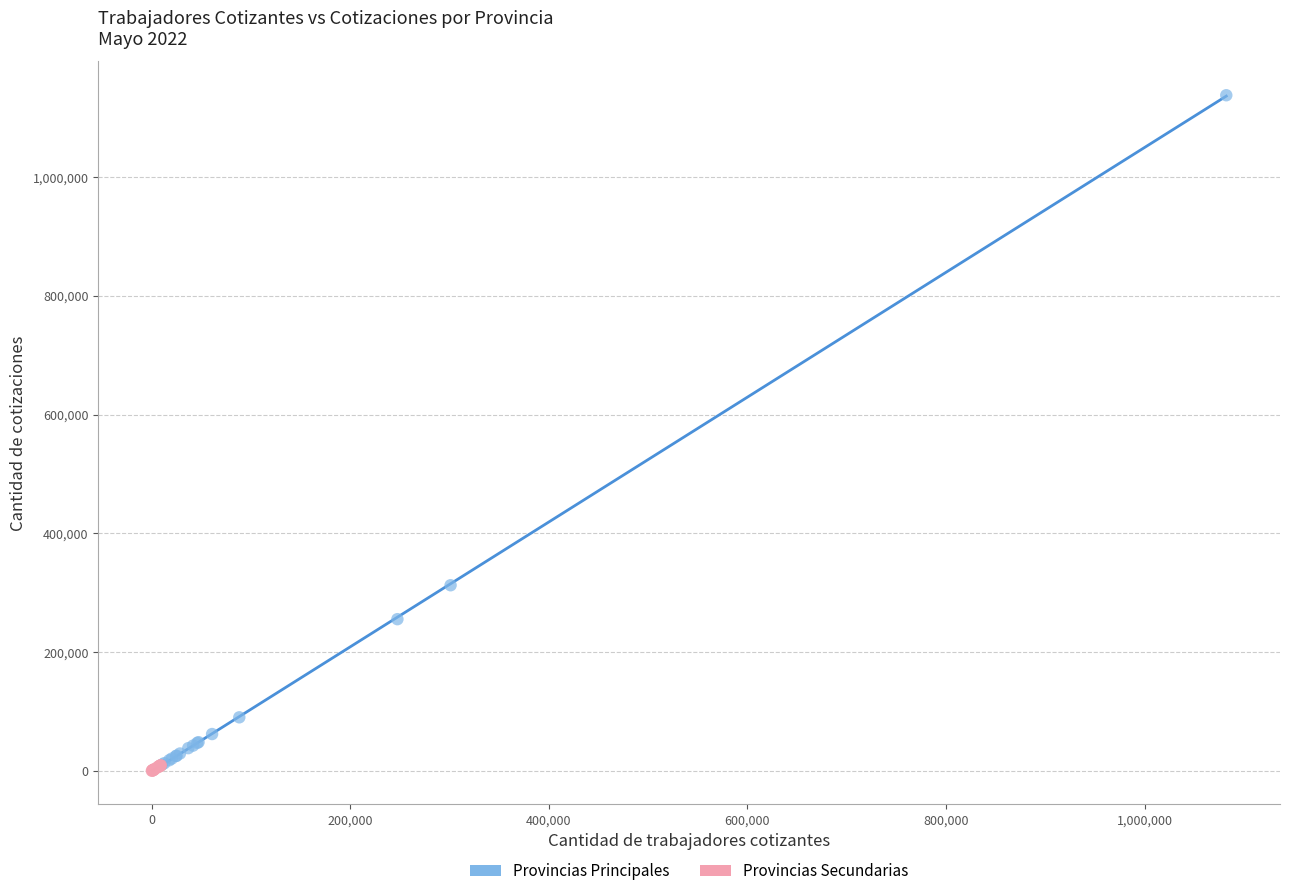

Which series contains the highest Y value?

Provincias Principales